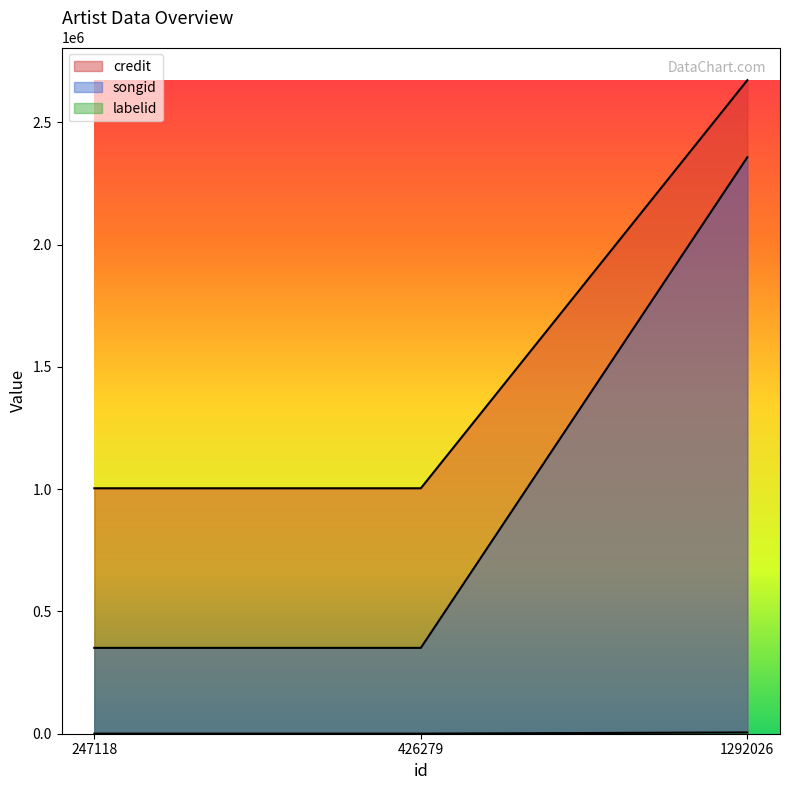

How many data points in labelid are above 376?

1